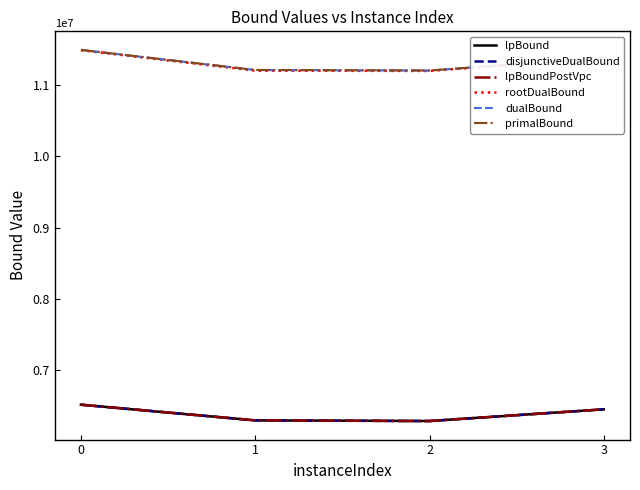

Does the chart display data point markers on the line(s)?

No